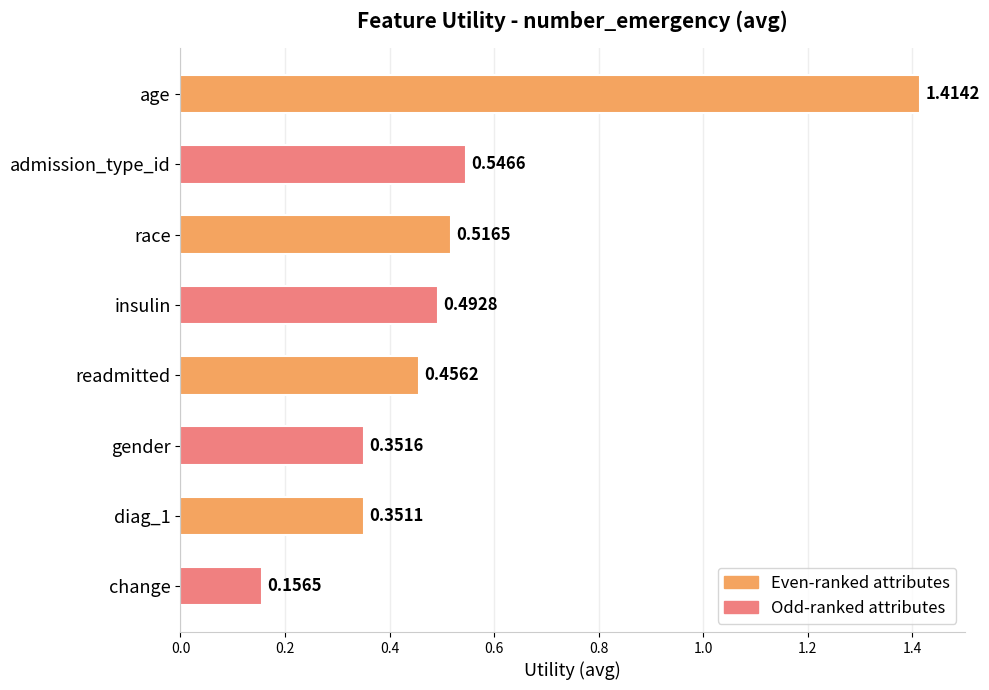

What is the change in value from age to gender?

-1.1